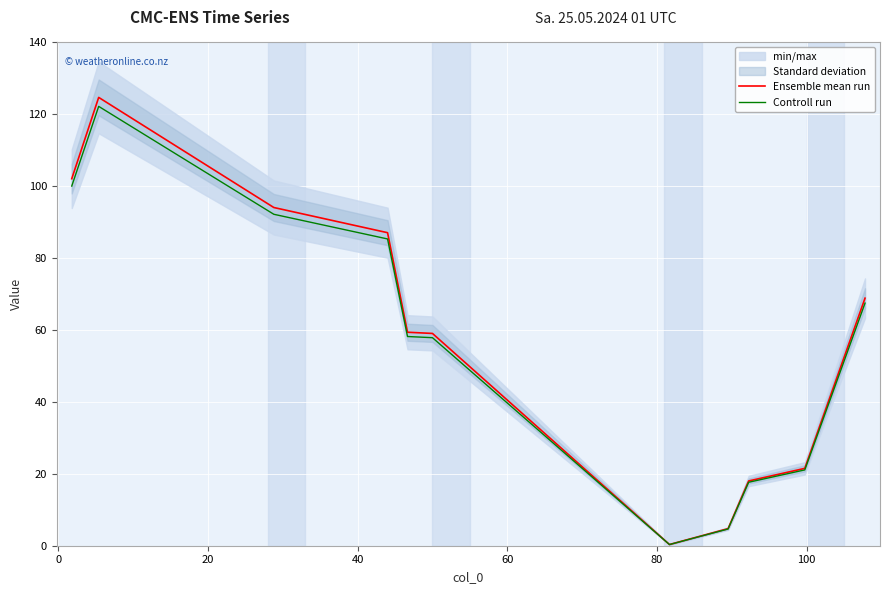

True or false: Ensemble mean run has more than 1 points higher than both neighbors.

False